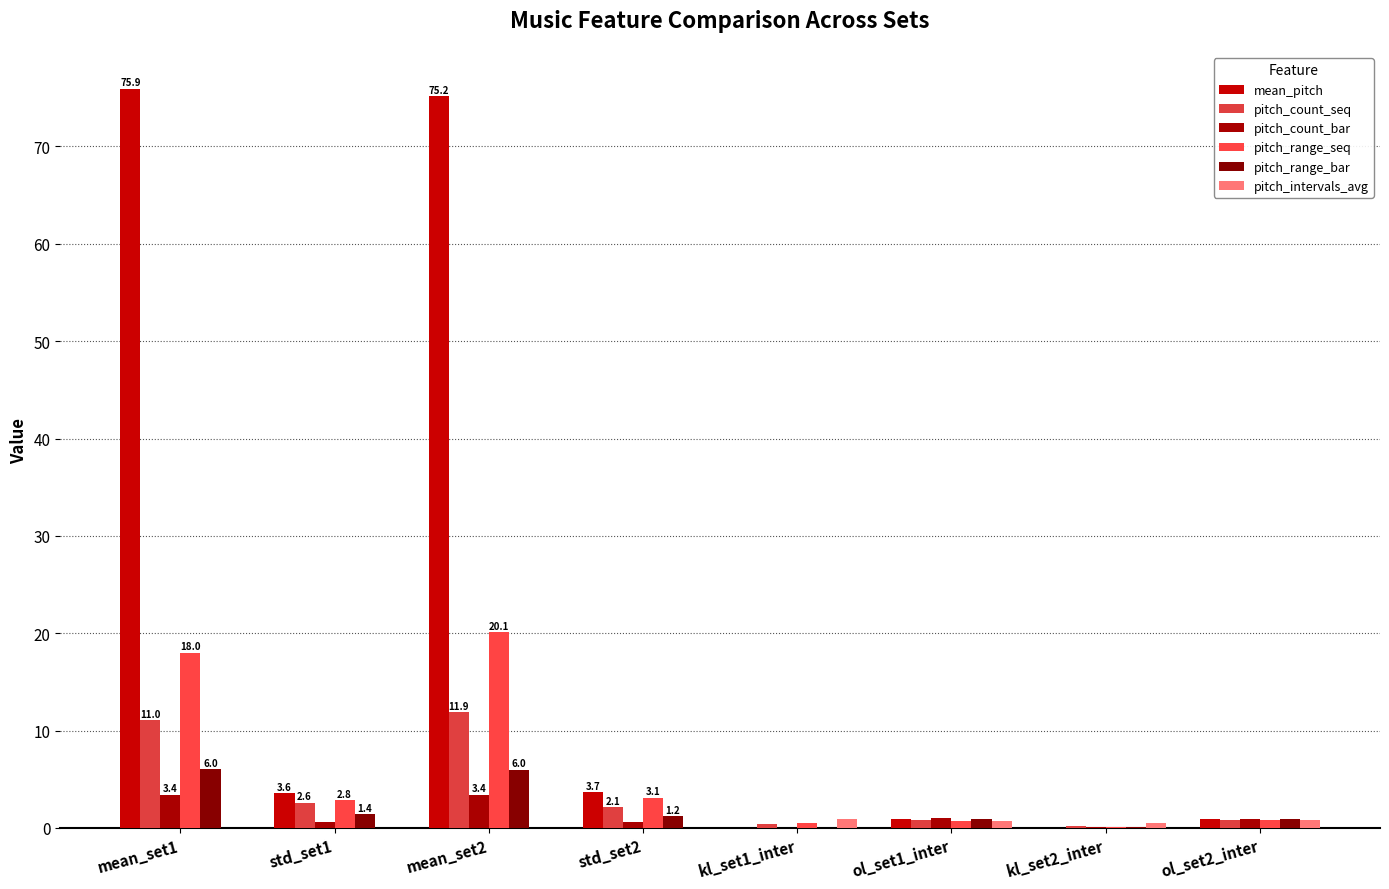

What is the difference between the second highest and minimum values in the mean_pitch series?

75.2